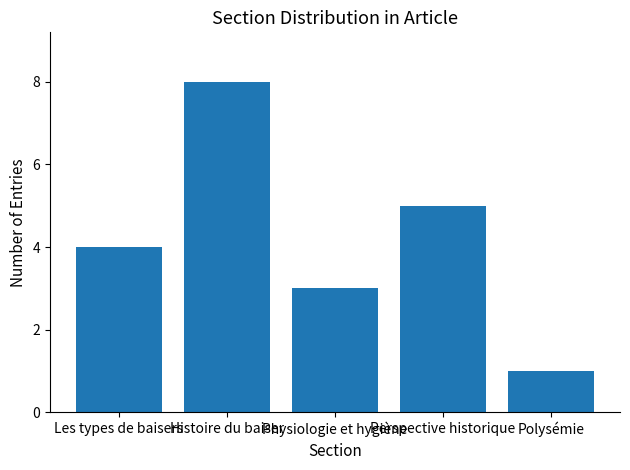

Reading left to right, transcribe all the data shown in this chart.

Les types de baisers=4	Histoire du baiser=8	Physiologie et hygiène=3	Perspective historique=5	Polysémie=1